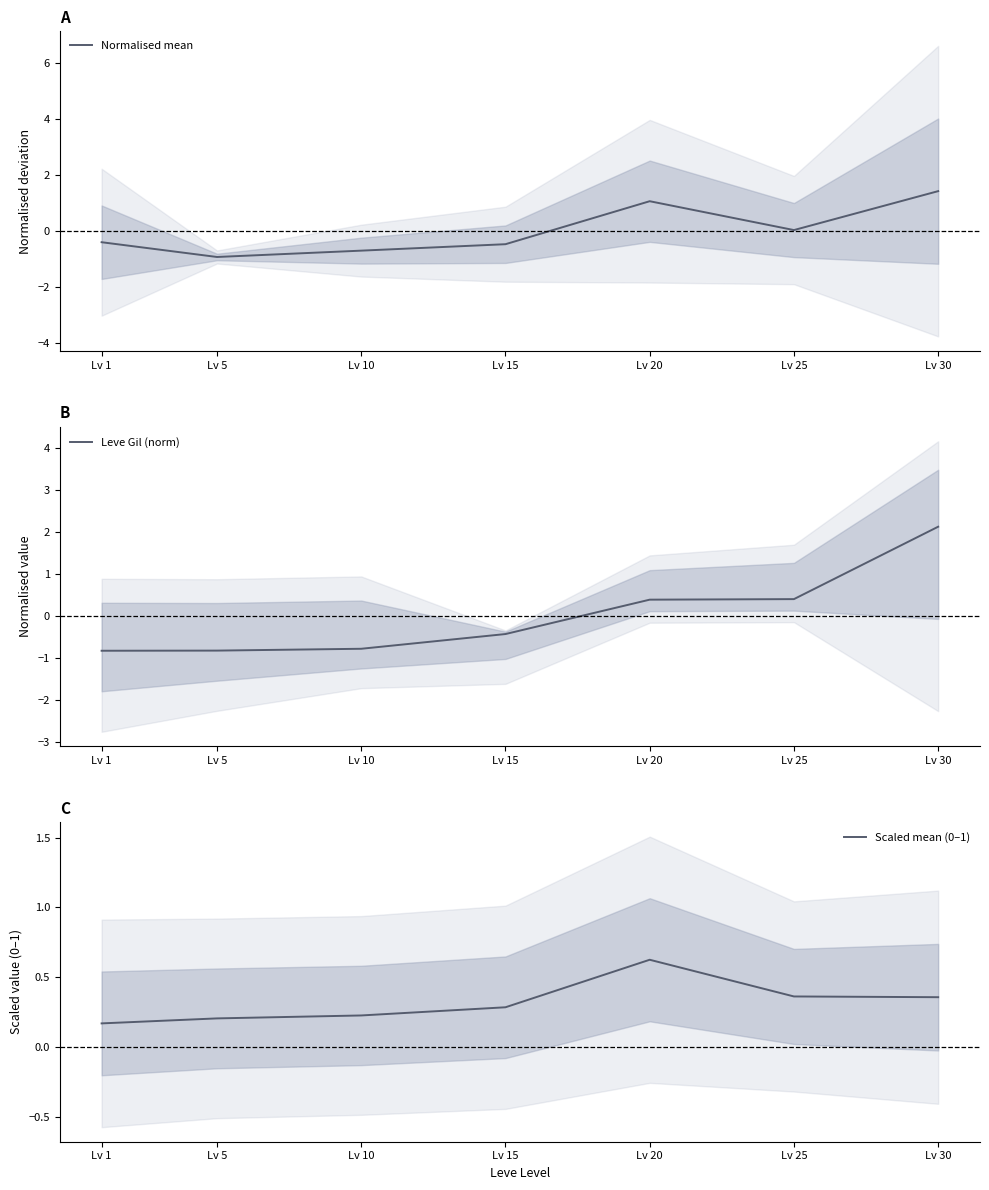

At how many categories does at least one series exceed 0?

7